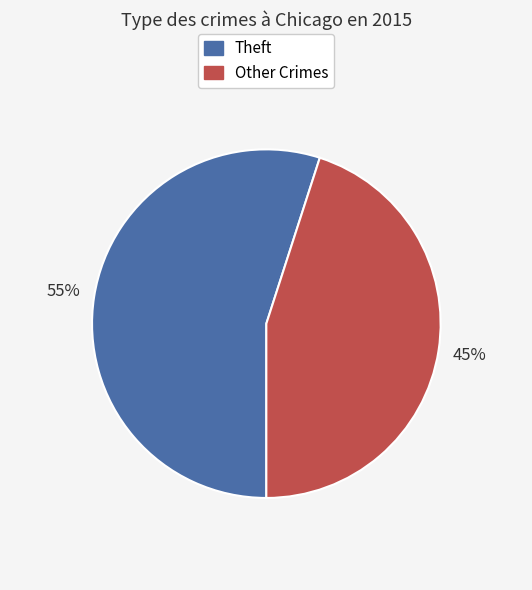

To the nearest percent, what is the average slice percentage?

50%